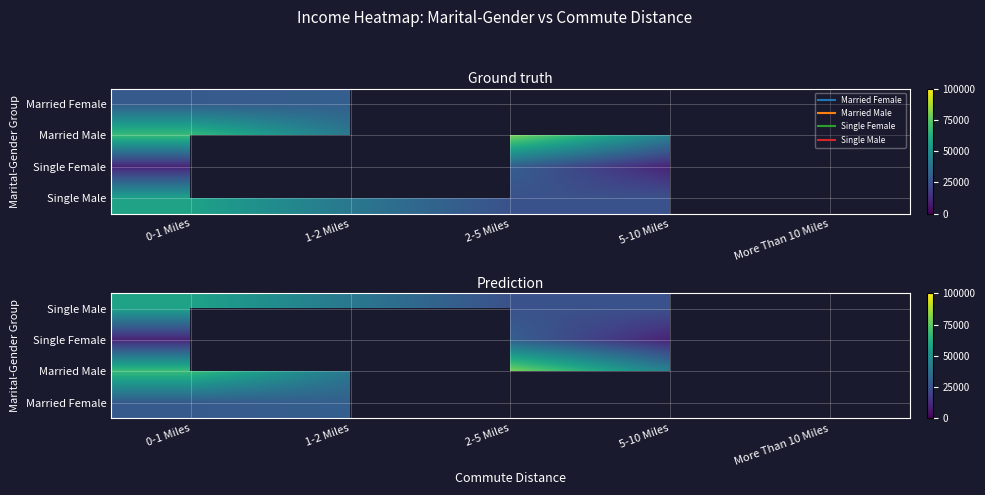

List the series in order of their peak value, lowest first.

Married Female, Single Male, Married Male, Single Female